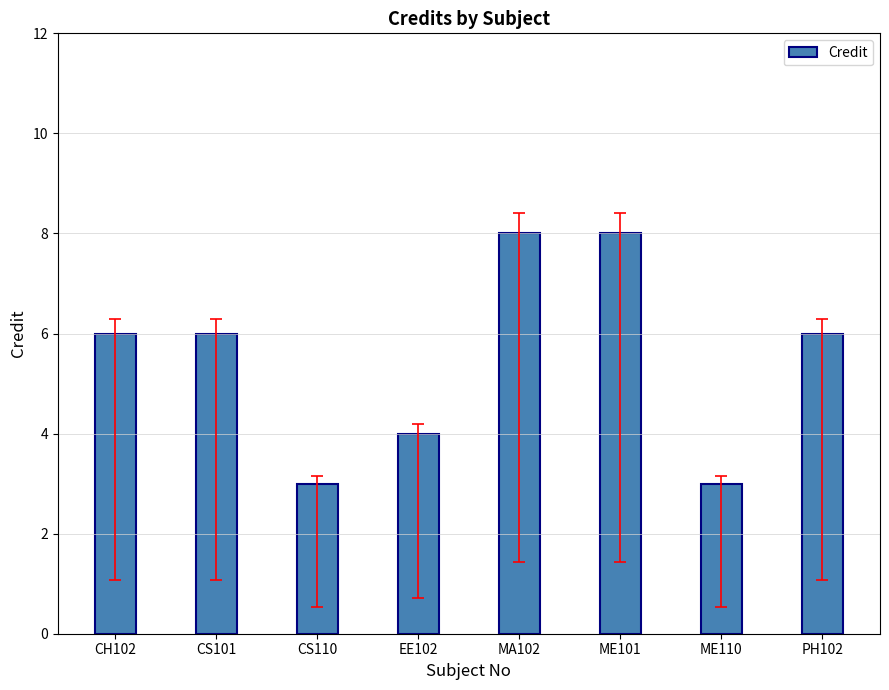

What is the label of the 5th bar from the left?

MA102